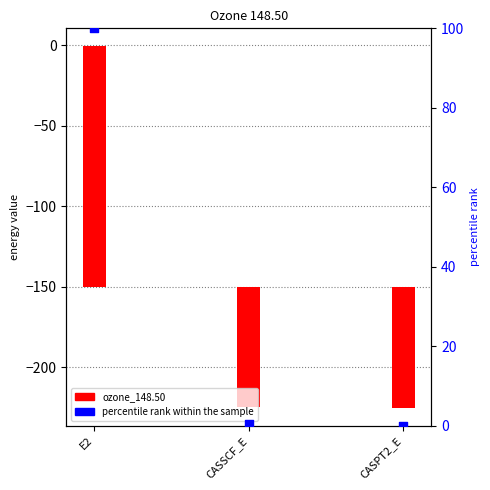

Between CASPT2_E and CASSCF_E, which is larger?

CASSCF_E